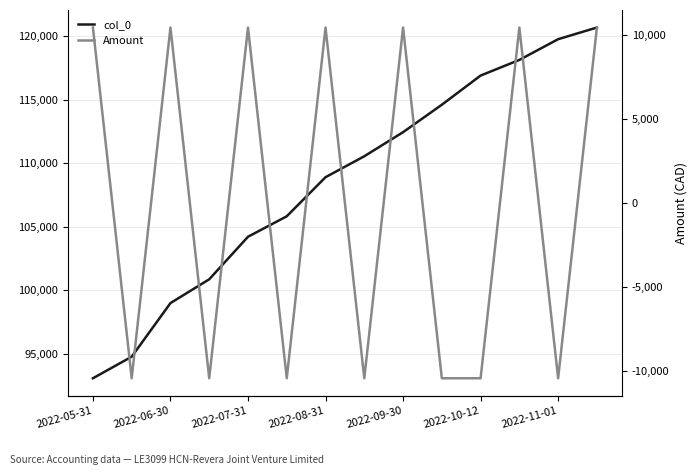

True or false: col_0 has more than 1 interior local peaks.

False